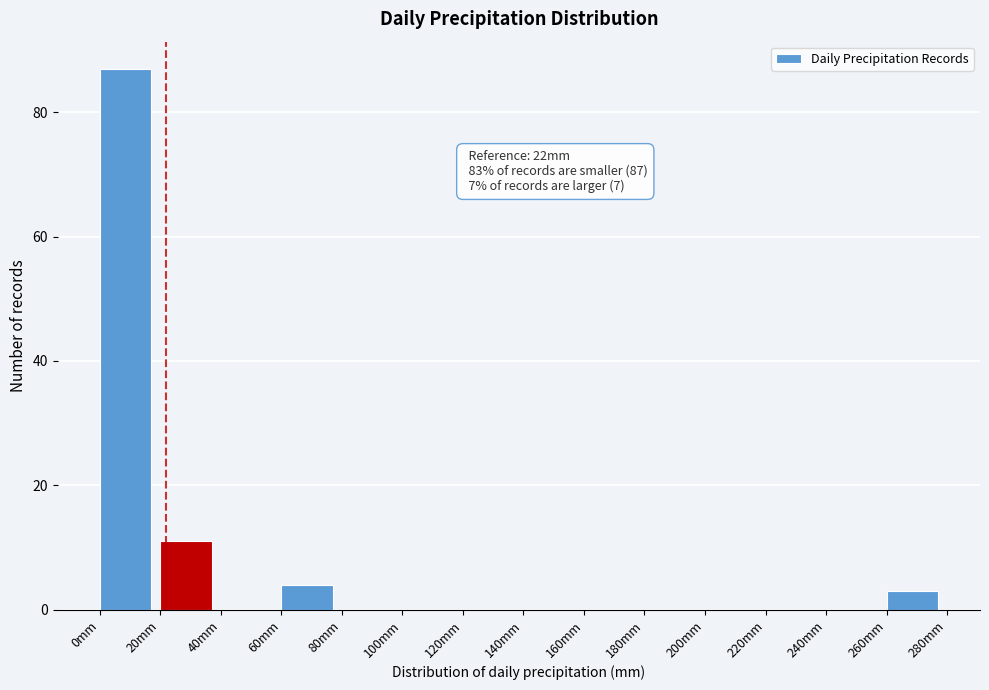

Which range on the x-axis has the tallest bar?

0 to 20